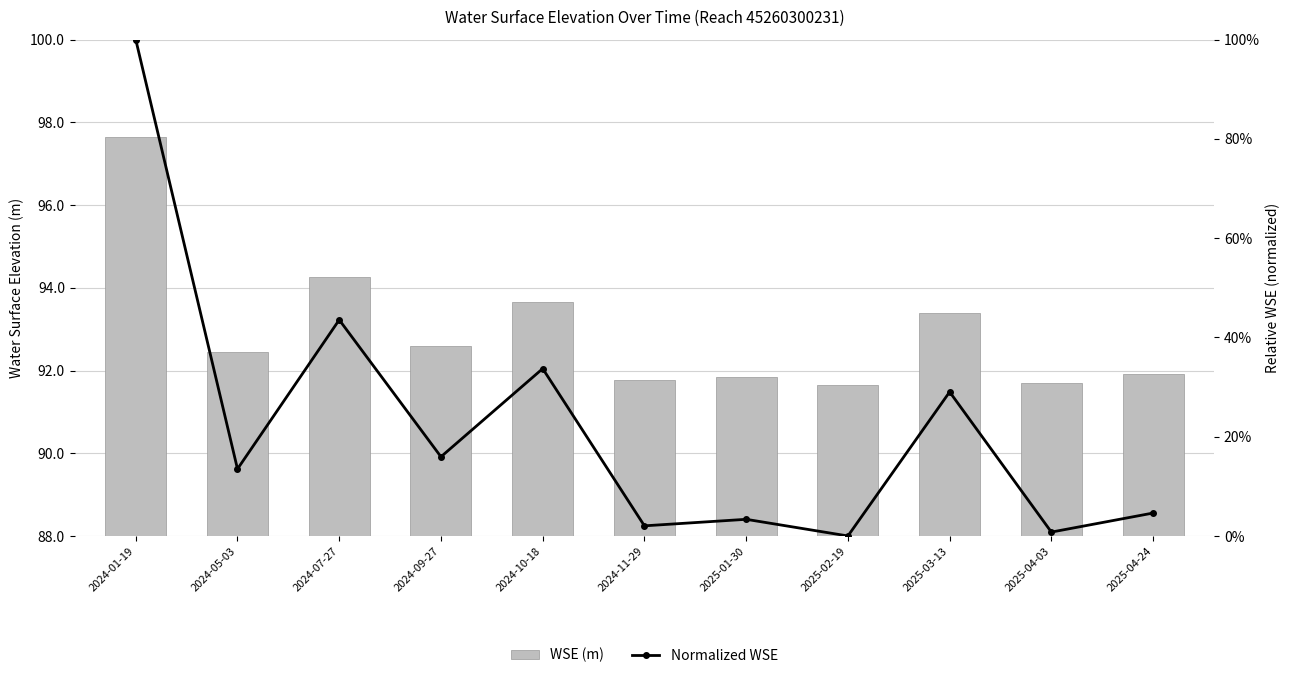

What is the greatest value displayed?

97.6